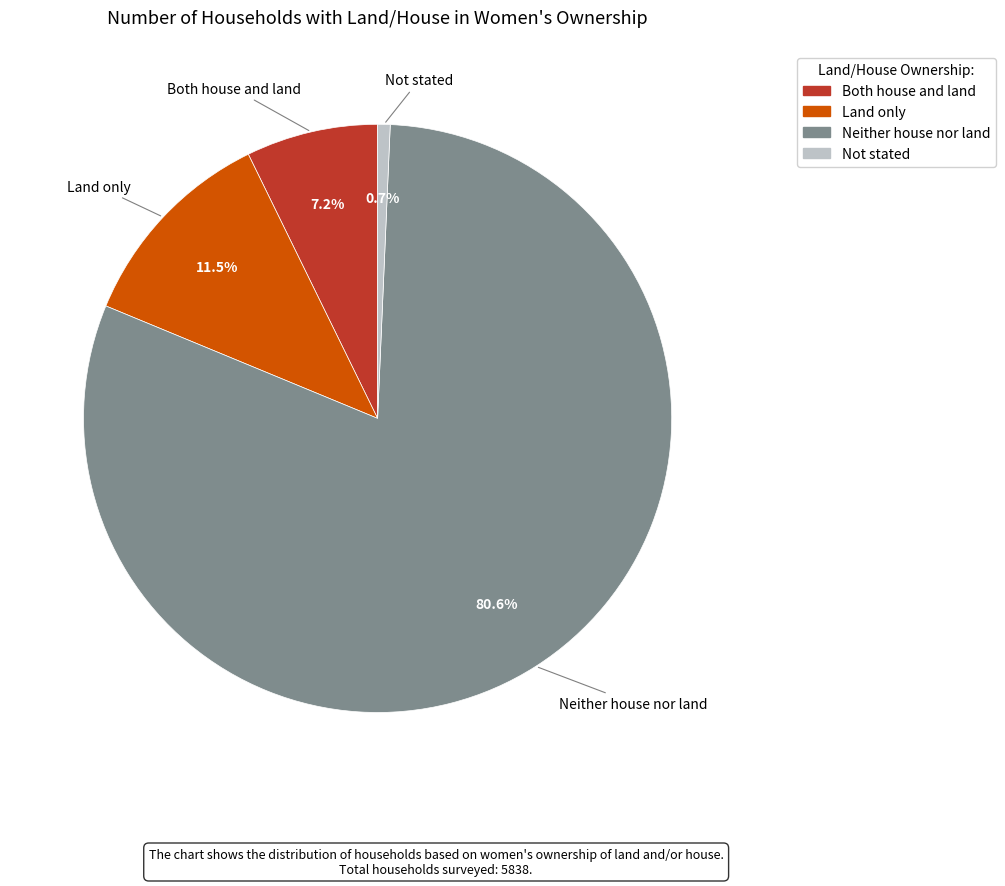

Which category accounts for the majority?

Neither house nor land